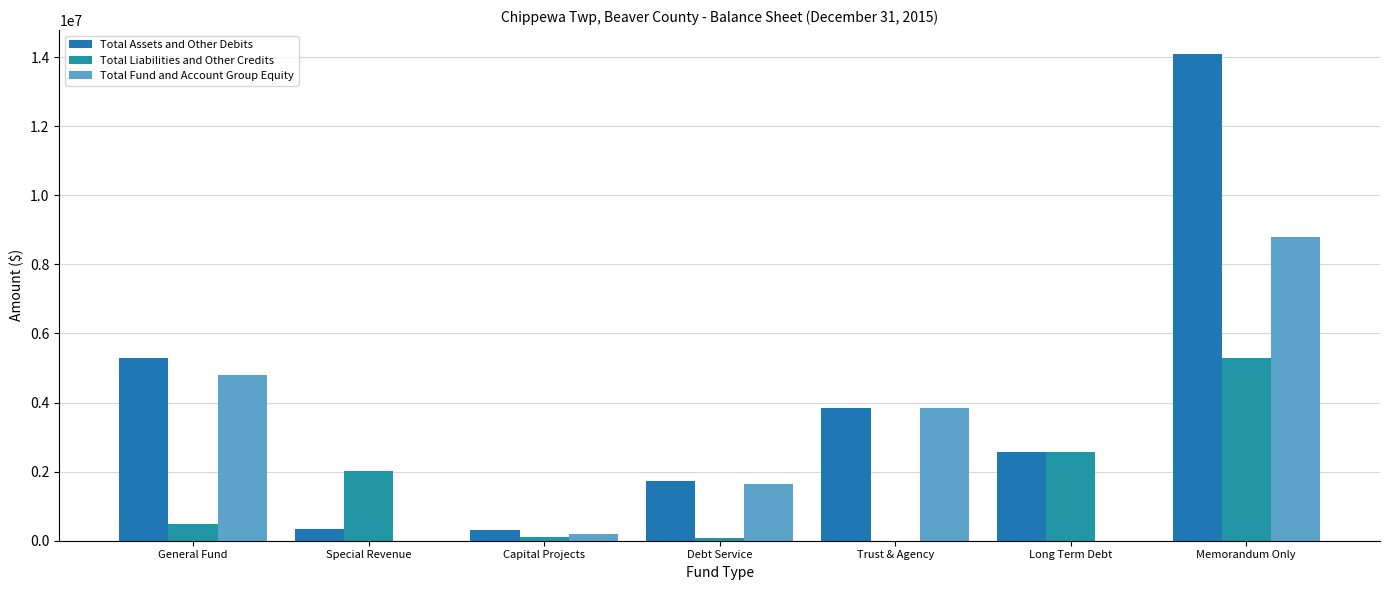

What are all the series names shown in the legend?

Total Assets and Other Debits, Total Liabilities and Other Credits, Total Fund and Account Group Equity